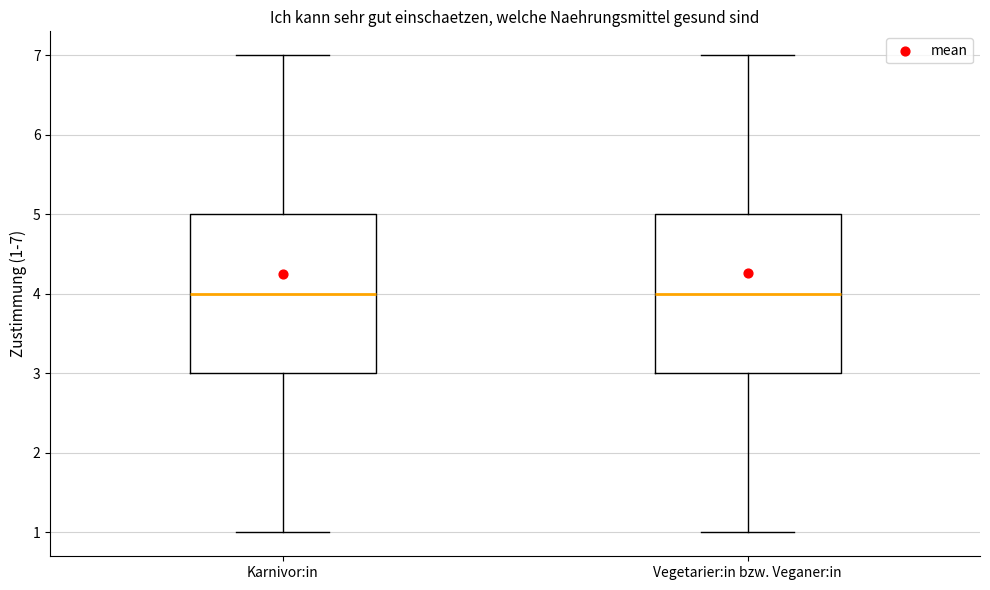

Reading left to right, transcribe this box plot: for each box, give where its median line is, the range the box spans, and where its two whiskers end, as read against the y-axis. The values are not printed on the chart, so give them approximately, as read against the axis.

Karnivor:in: median 4, box 3 to 5, whiskers 1 to 7
Vegetarier:in bzw. Veganer:in: median 4, box 3 to 5, whiskers 1 to 7